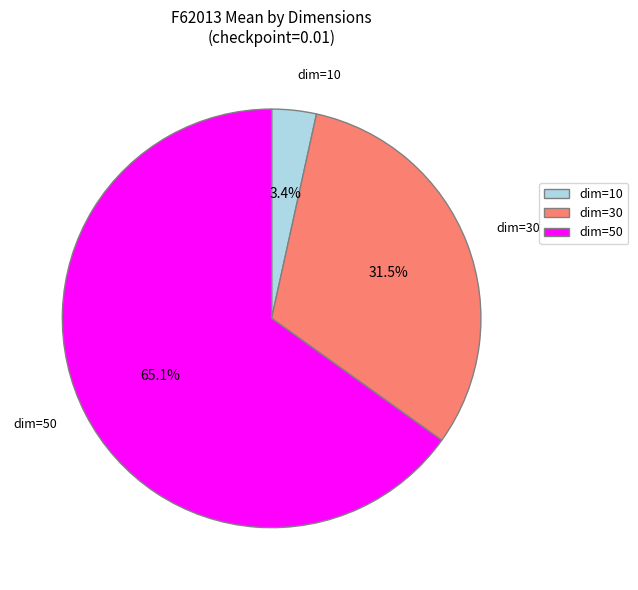

Combined, what portion of the pie is dim=10 and dim=30?

34.9%